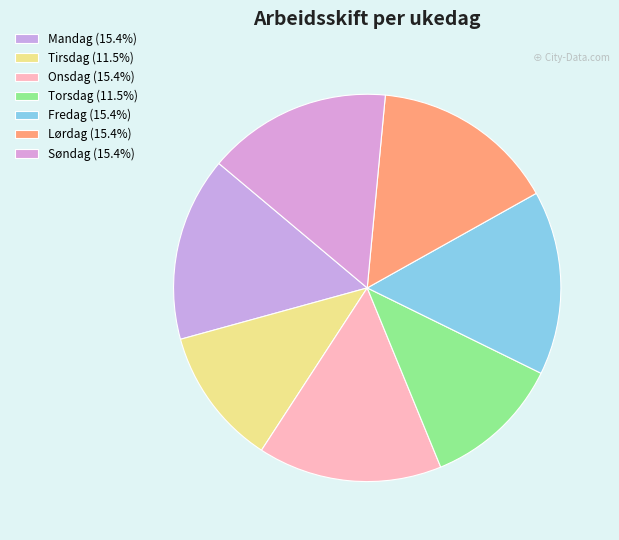

Count the number of slices in the pie.

7